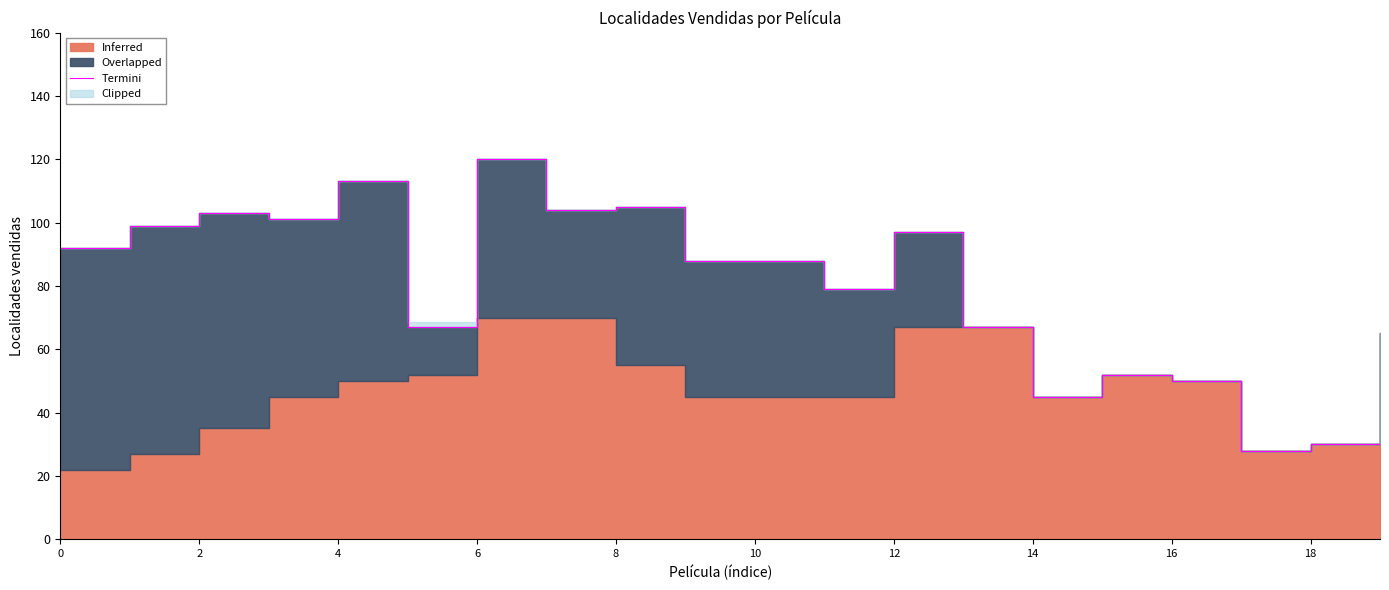

The value at 19 is 65. True or false?

True